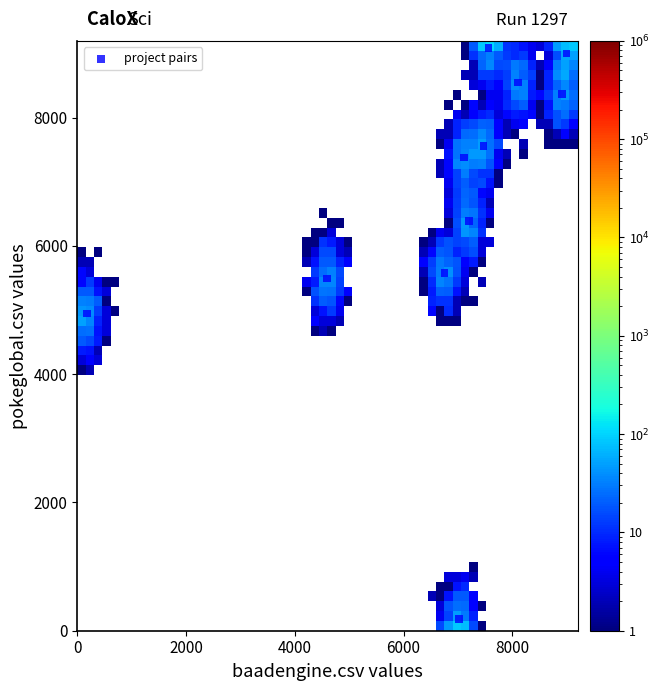

What Y value in the scatter plot is closest to 4635?

4950